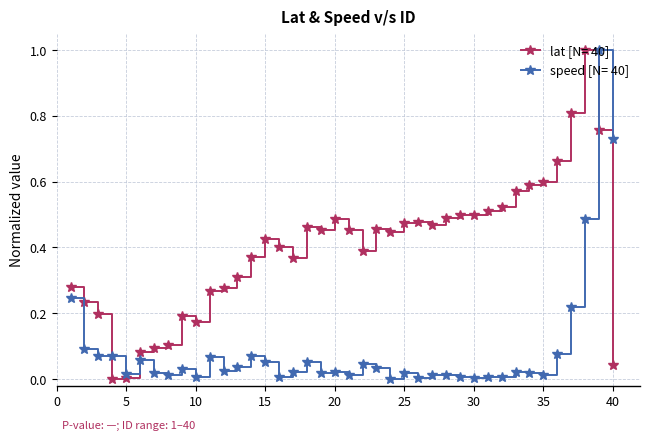

What is the greatest value displayed?

1.0